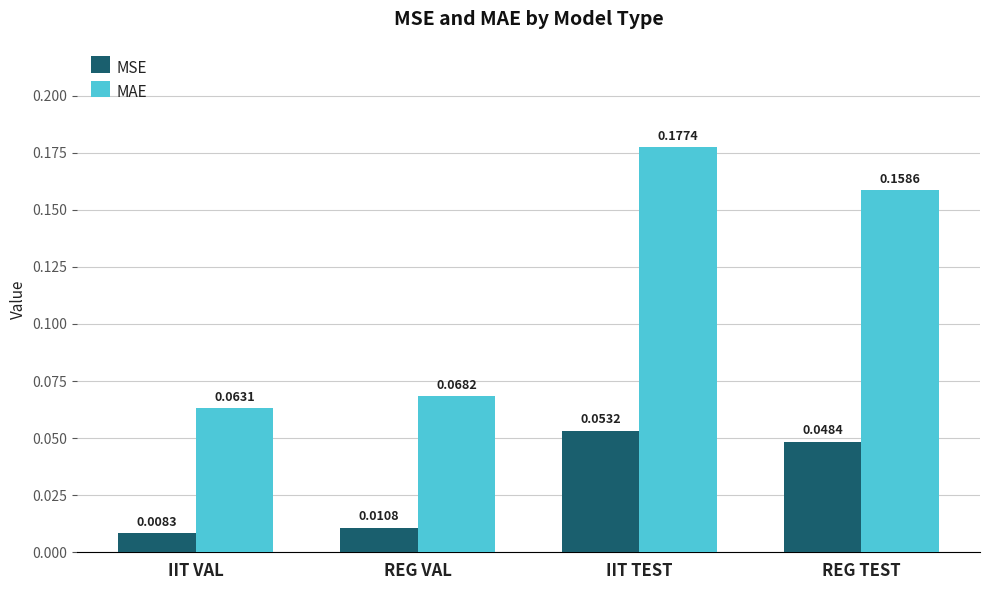

Rank the series at IIT TEST from highest to lowest value.

MAE, MSE